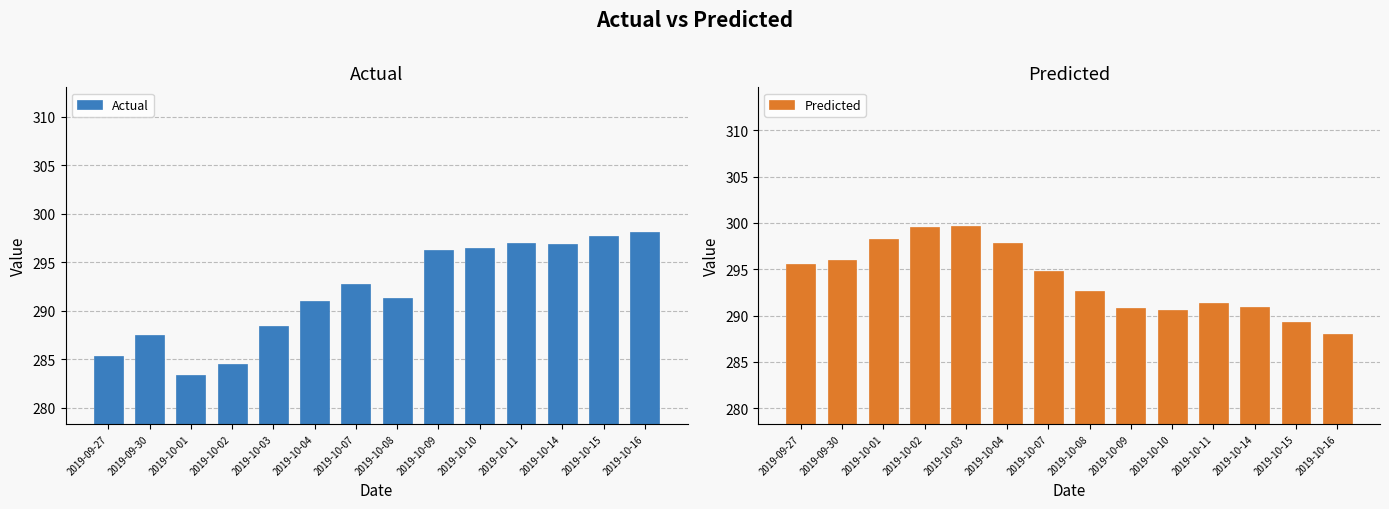

What is the value of the Predicted bar at the 5th from the left?

299.6